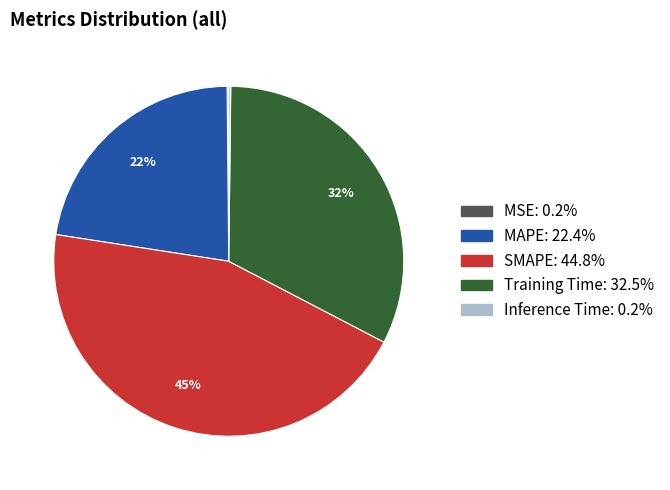

Which category has the biggest portion of the pie?

SMAPE